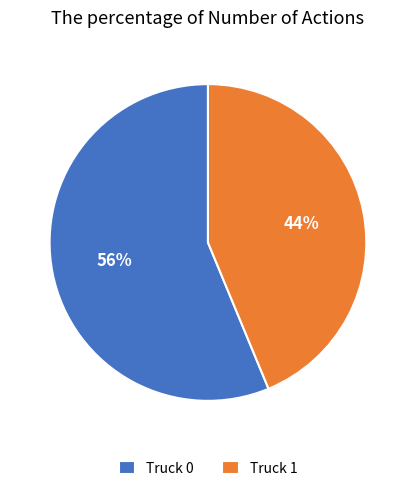

Does Truck 0 account for over 50% of the chart?

Yes